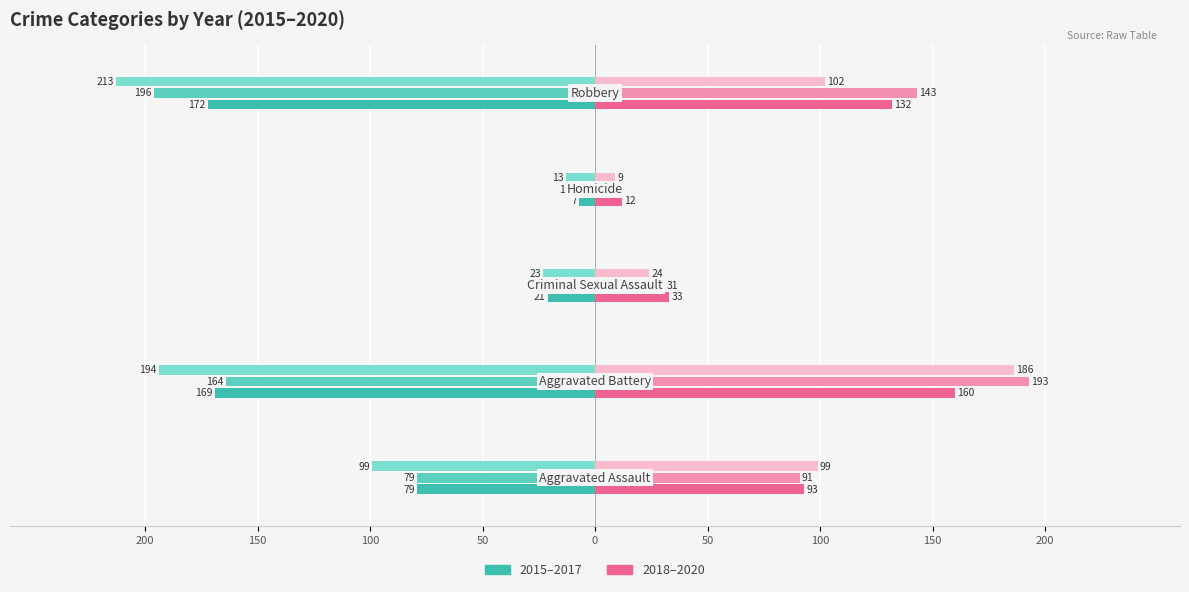

Reading left to right, extract all data points from this chart.

2015 (Owner-occ.): 200=-79	150=-169	100=-21	50=-7	0=-172
2016 (Owner-occ.): 200=-79	150=-164	100=-20	50=-10	0=-196
2017 (Owner-occ.): 200=-99	150=-194	100=-23	50=-13	0=-213
2018 (Renter-occ.): 200=93	150=160	100=33	50=12	0=132
2019 (Renter-occ.): 200=91	150=193	100=31	50=8	0=143
2020 (Renter-occ.): 200=99	150=186	100=24	50=9	0=102